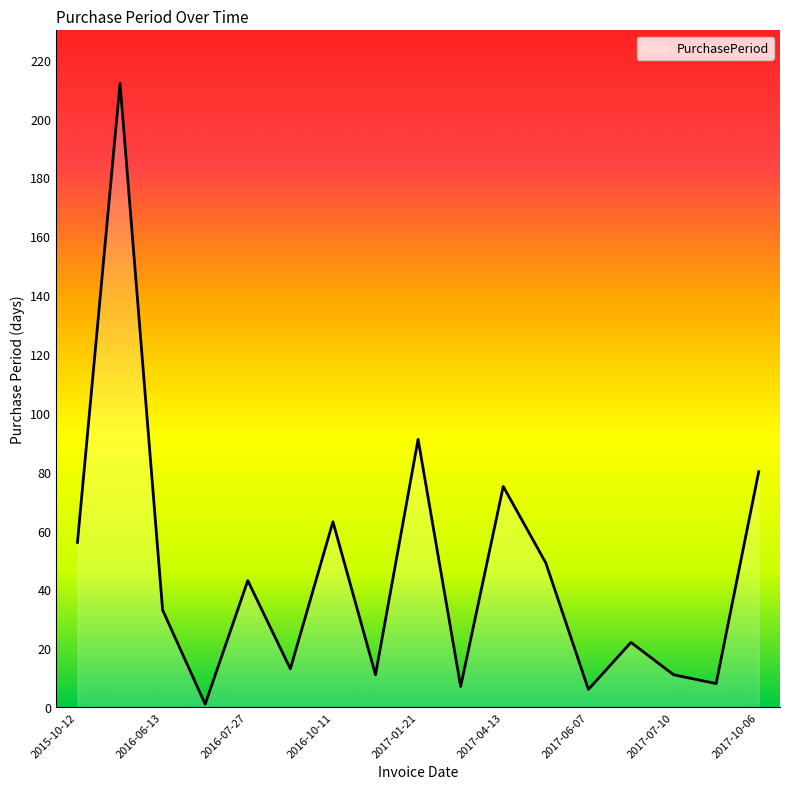

What is the difference between the maximum and minimum values?

211